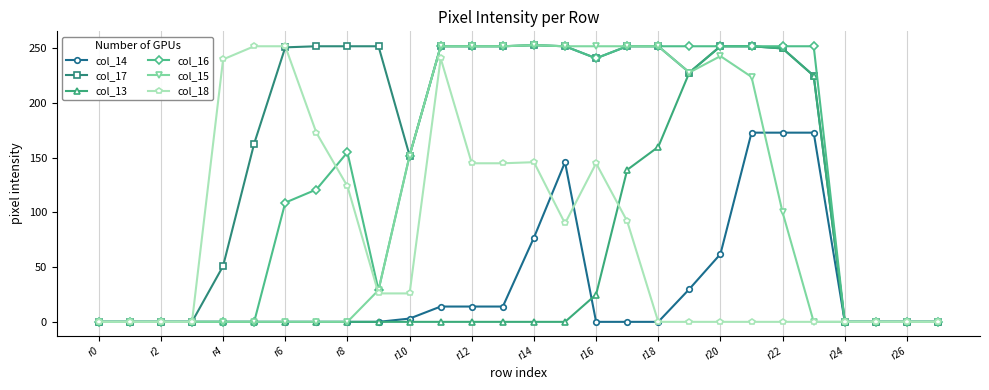

True or false: col_18 has more than 1 interior local peaks.

True